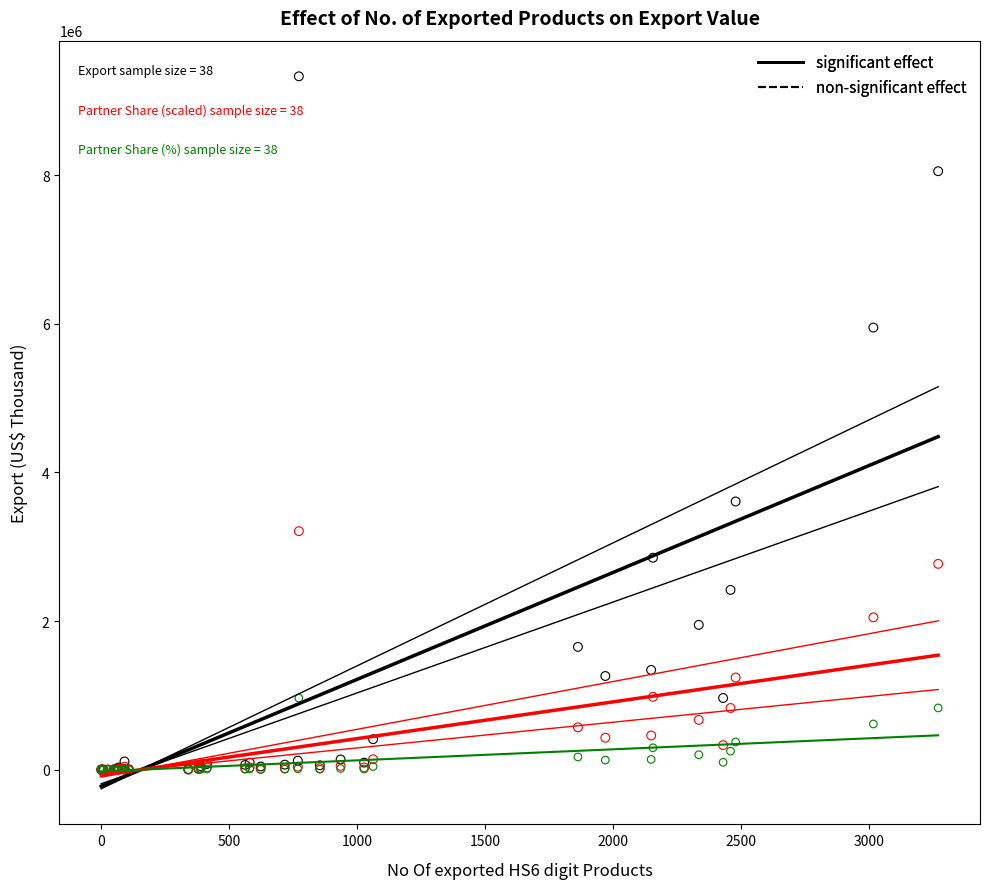

Across all series, what Y value is closest to 4665773?

3609222.9